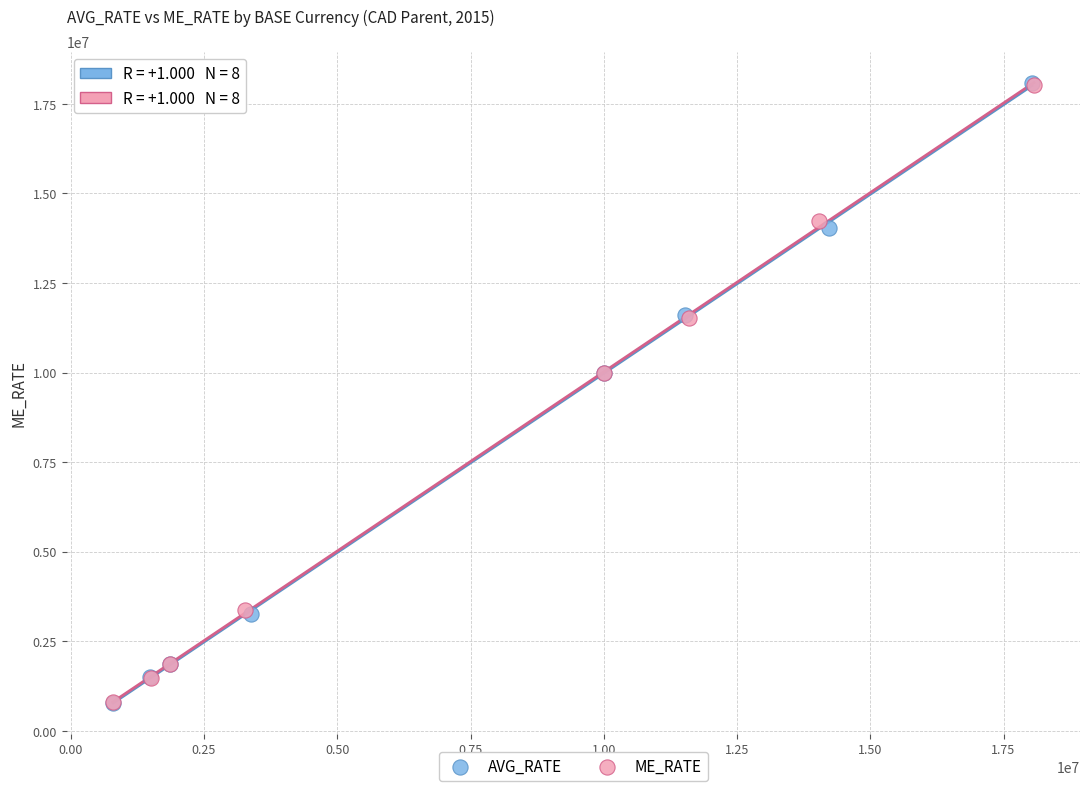

Which series has the widest spread of Y values?

AVG_RATE